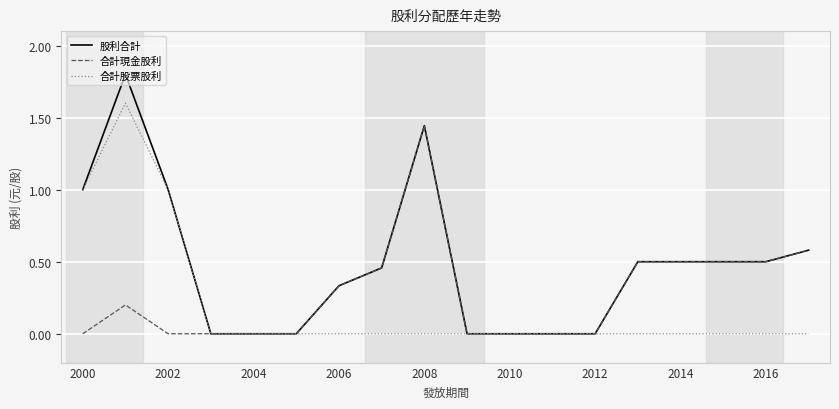

What is the maximum value shown in the chart?

1.8